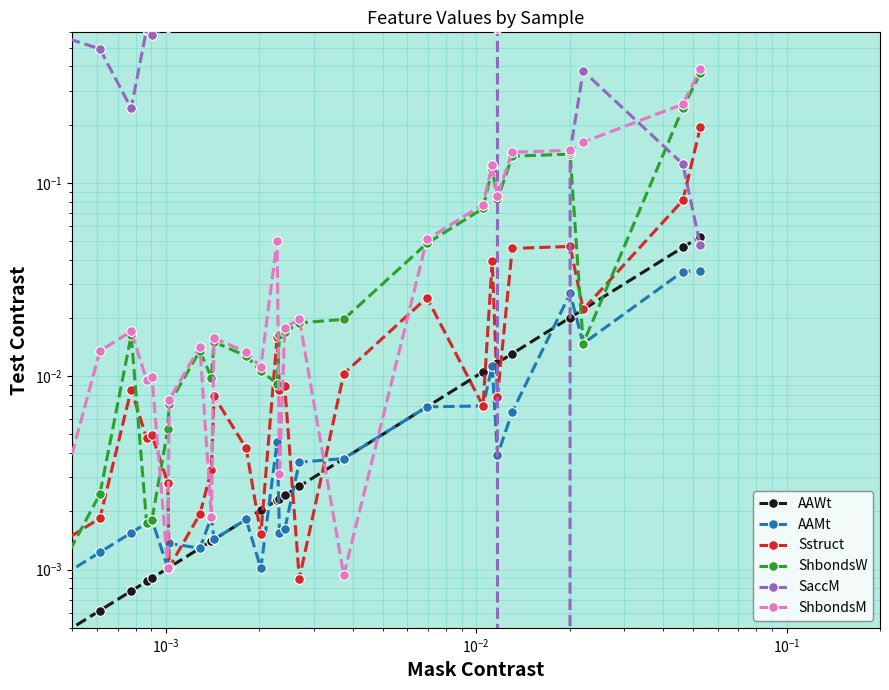

Is the value of ShbondsM at 7 greater than the value of AAWt at $\mathdefault{10^{-2}}$?

Yes